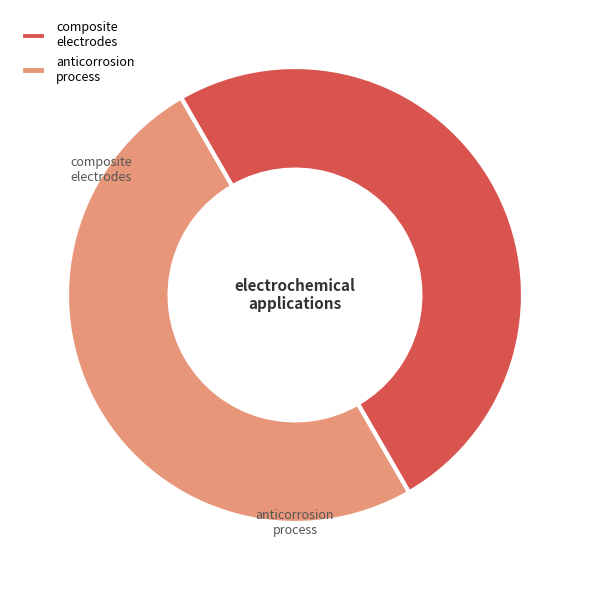

Count the number of slices in the pie.

2